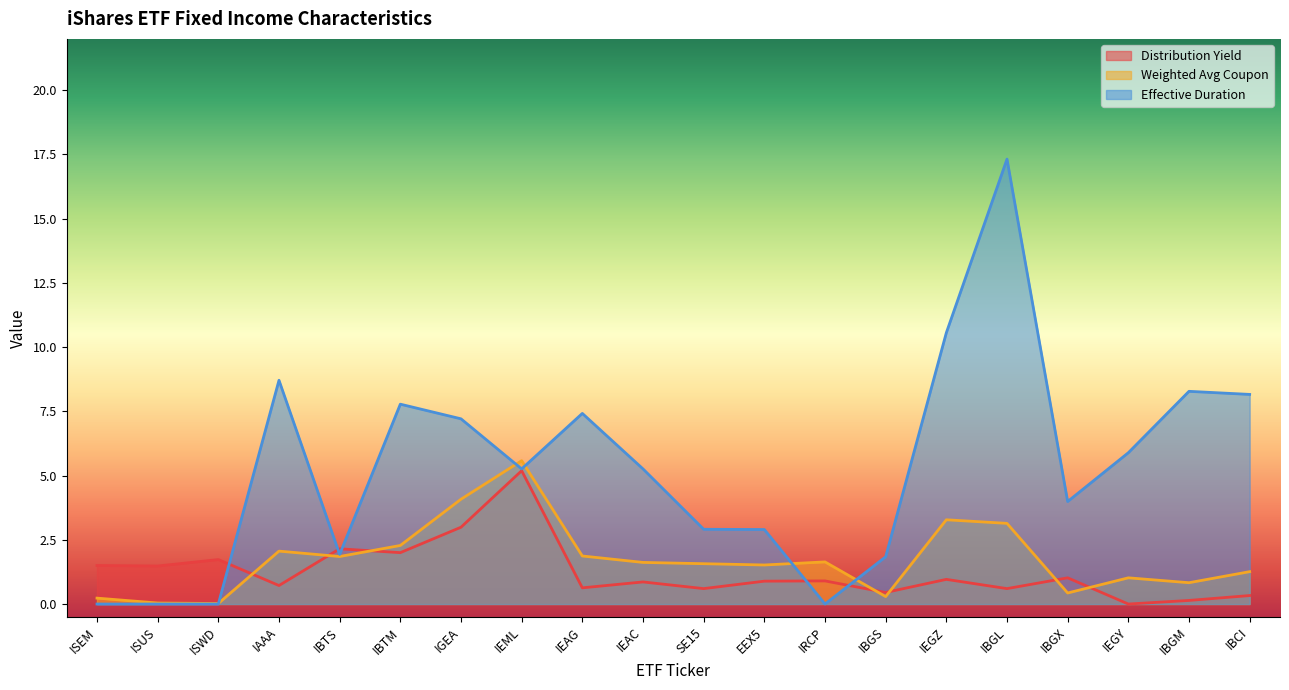

Between IEAG and IBGS, which series saw the biggest shift?

Effective Duration